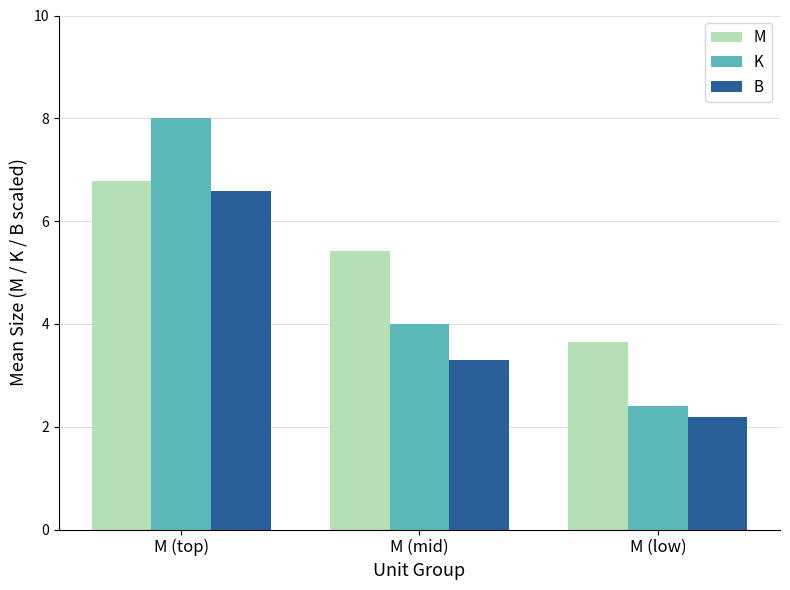

Which series changed the most between M (top) and M (low)?

K